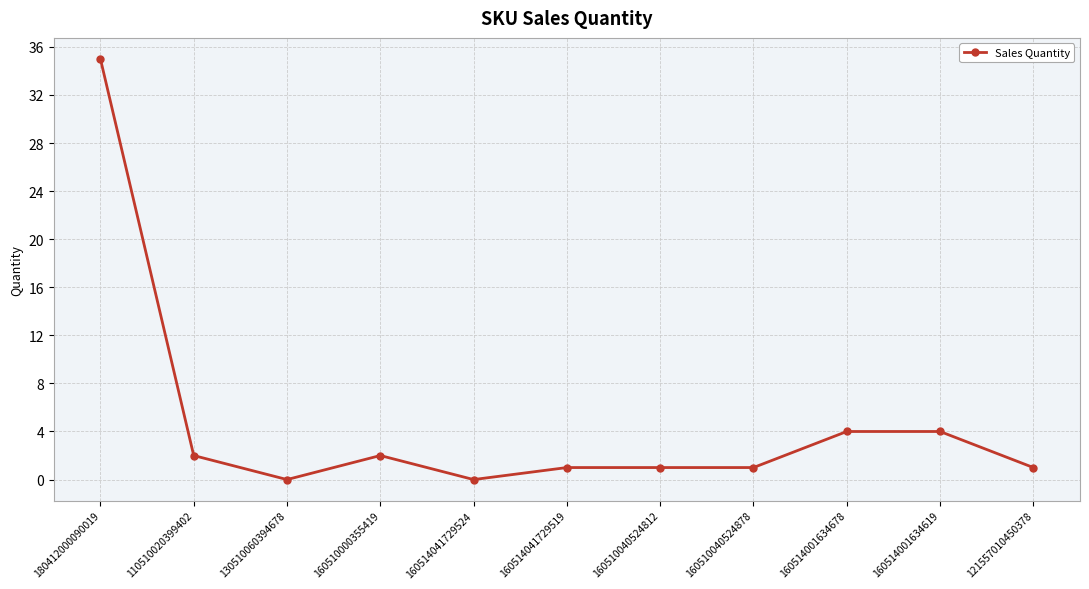

True or false: there are more than 0 points higher than both neighbors.

True